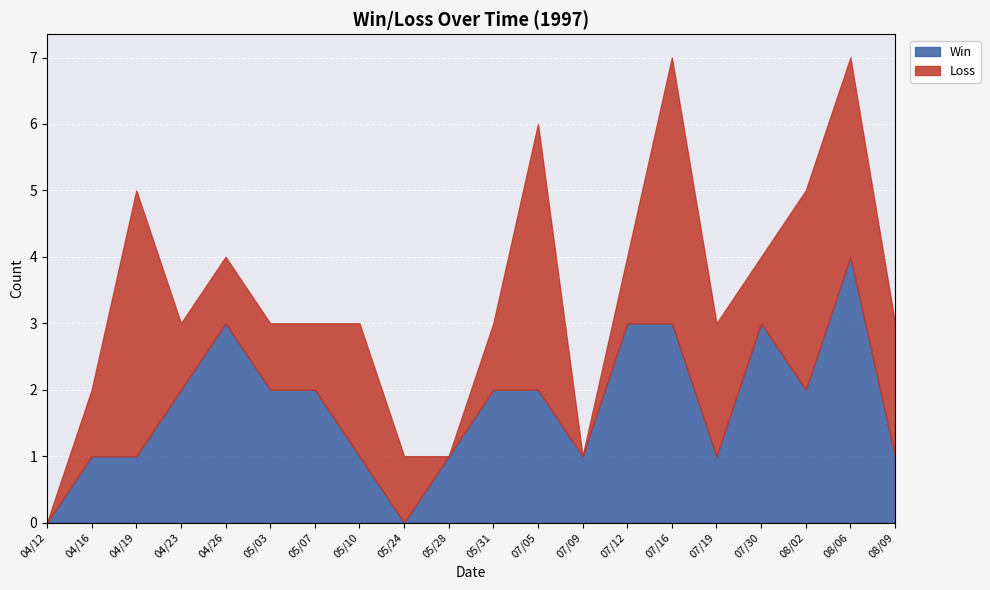

List the series in order of their peak value, lowest first.

Win, Loss